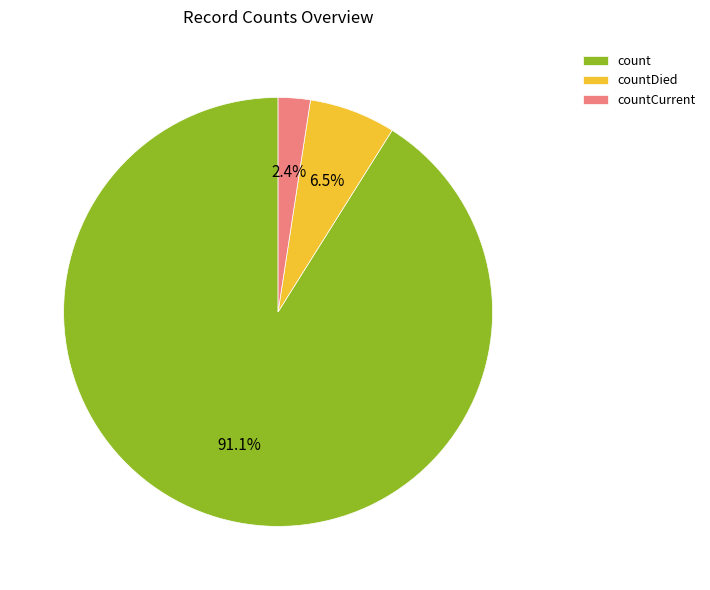

Rank the categories by value from lowest to highest.

countCurrent, countDied, count